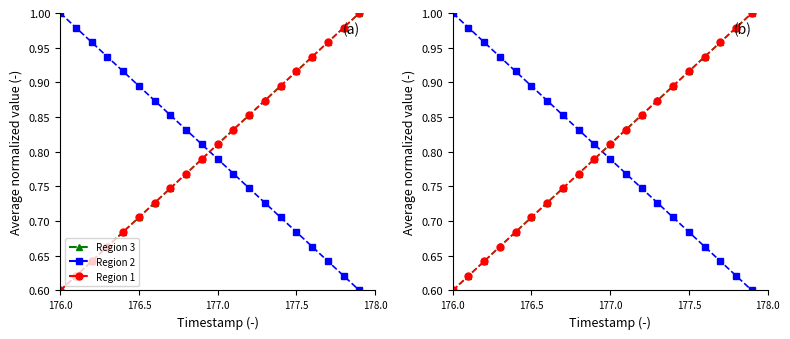

True or false: Timestamp has a value of 1.5 at 19.

False